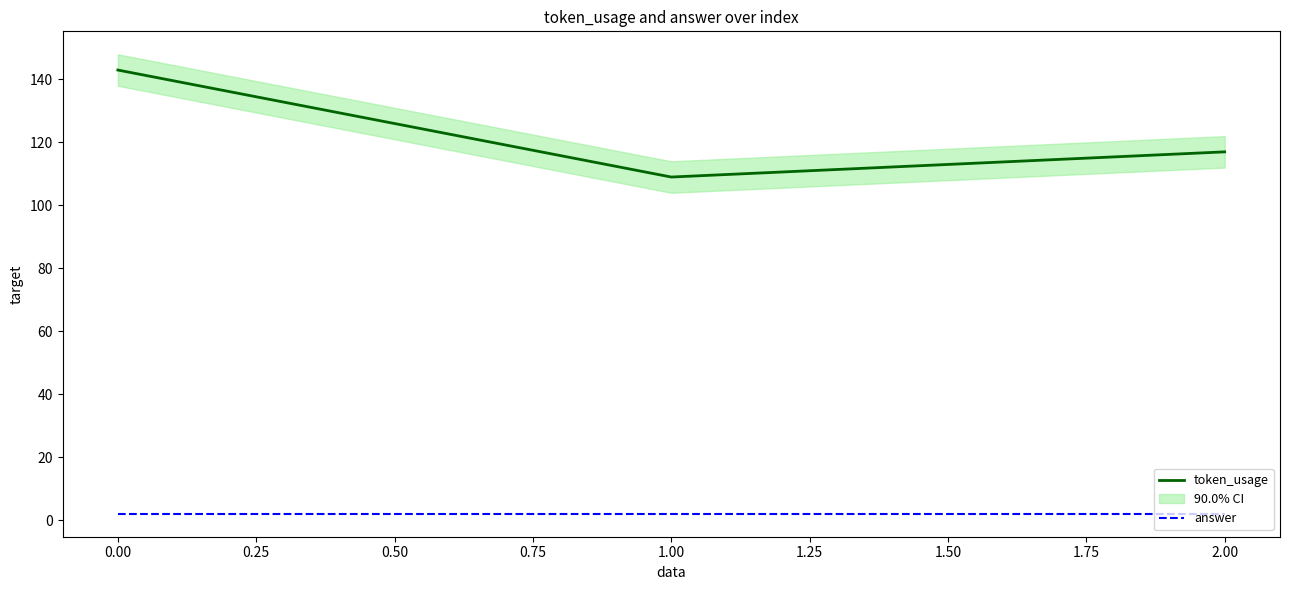

How many categories are shown in the chart?

3